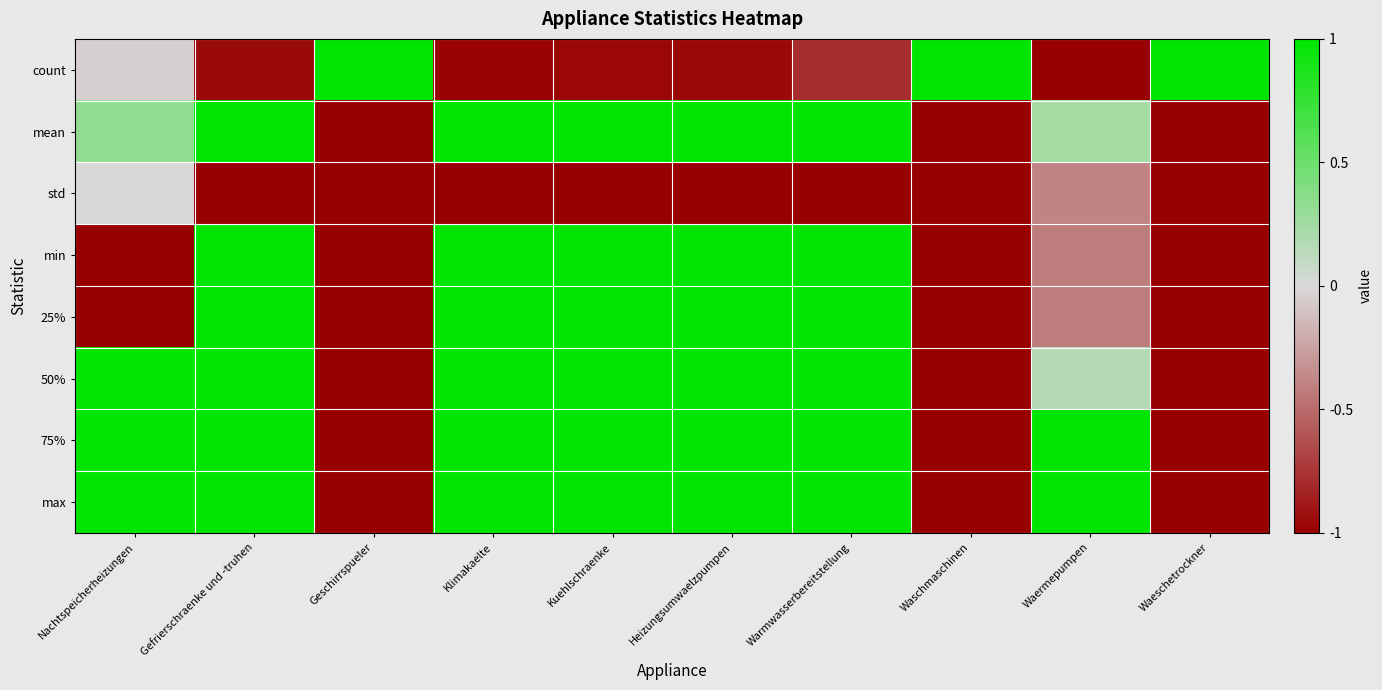

Which category has the lowest value across all series?

Waermepumpen